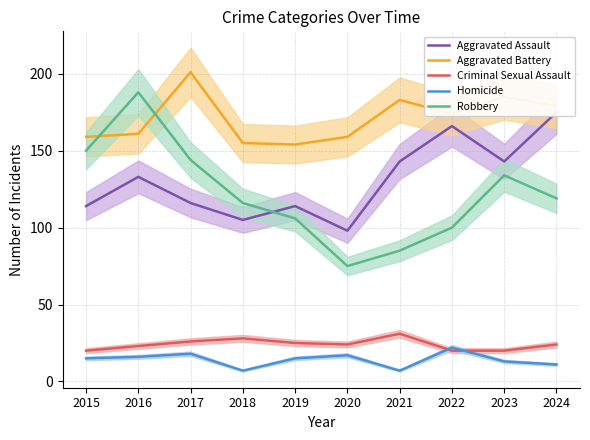

How many times do Criminal Sexual Assault and Homicide cross each other?

2